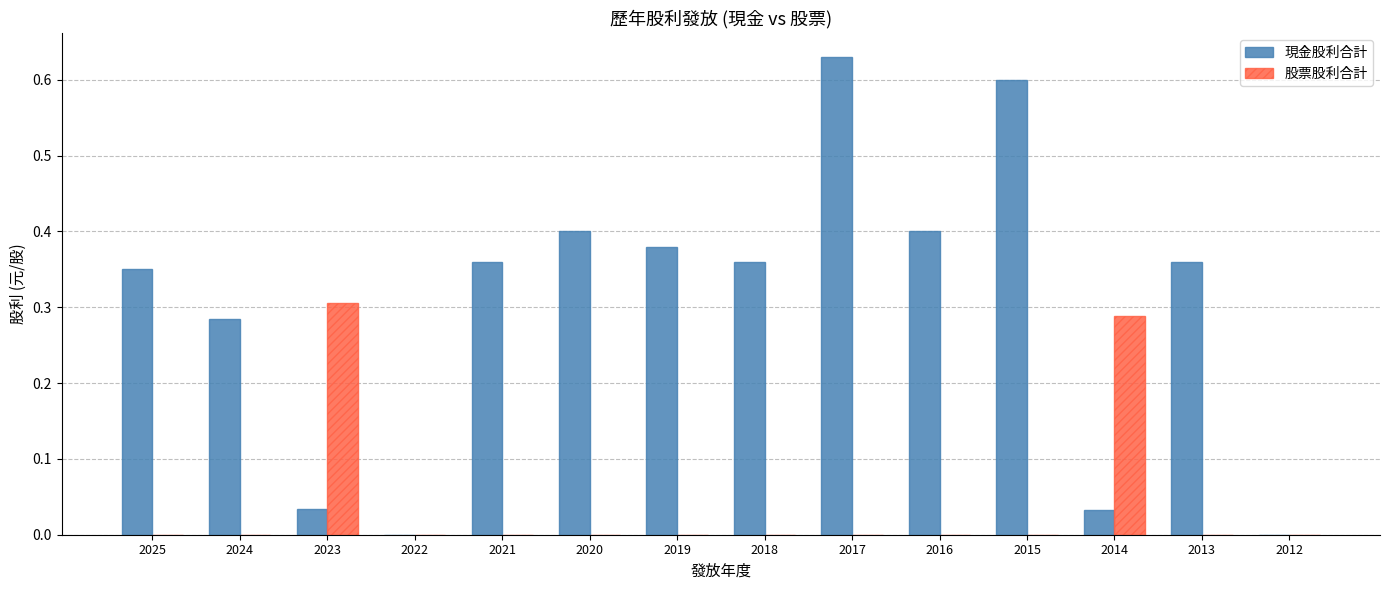

What is the sum of all 現金股利合計 values?

4.2